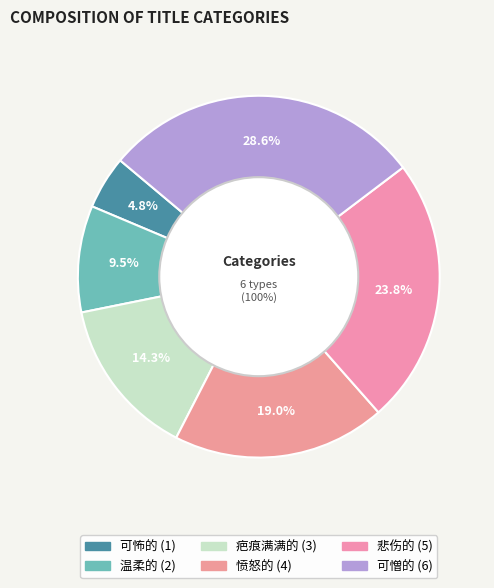

True or false: 疤痕满满的 accounts for 14% of the total.

True